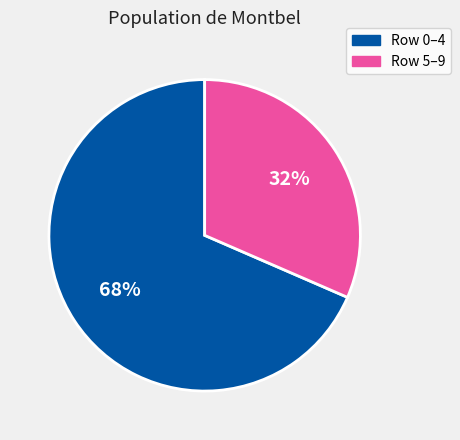

To the nearest percent, what is the average slice percentage?

50%